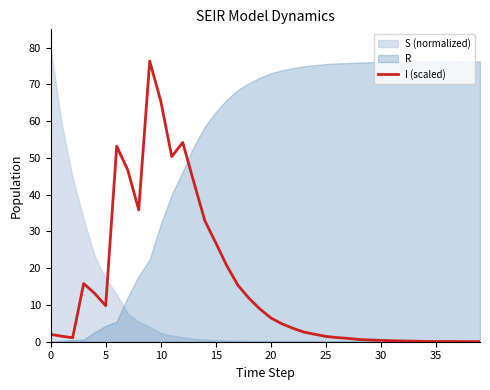

What is the difference between the maximum and minimum values?

76.3